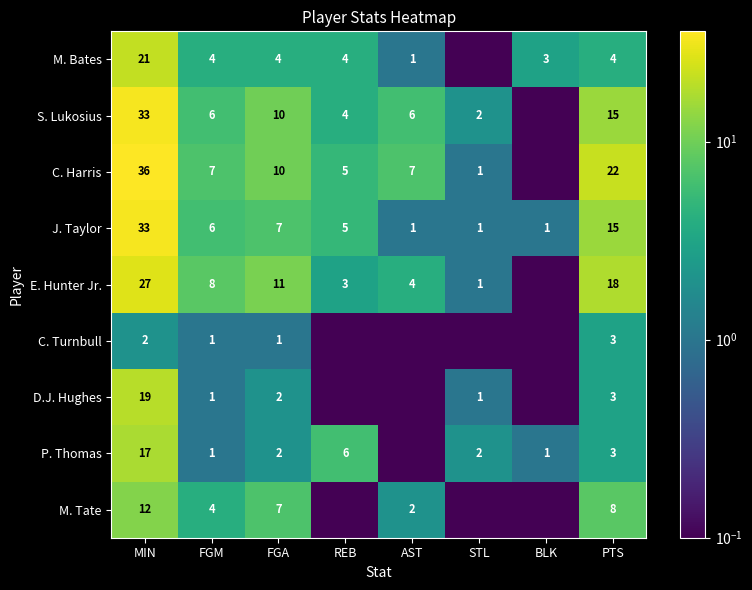

What is the total value across all series at FGM?

38.0